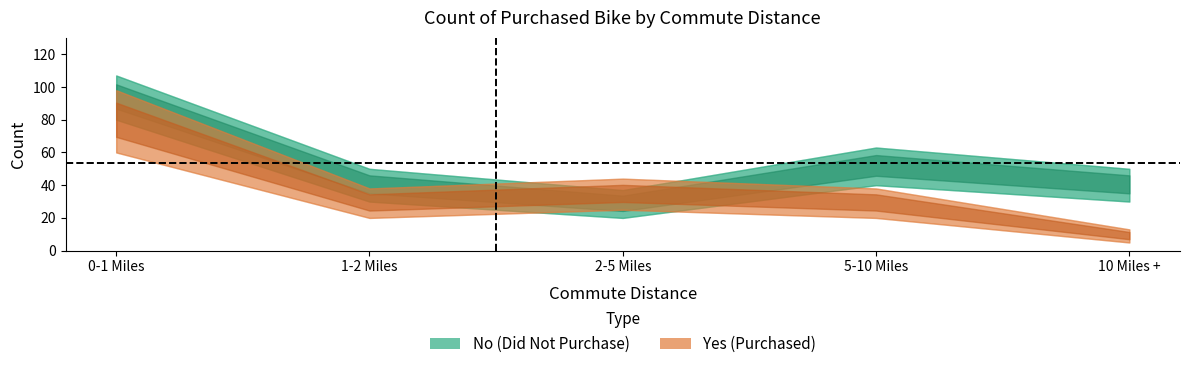

How many interior local peaks does the No (lower) series have?

1